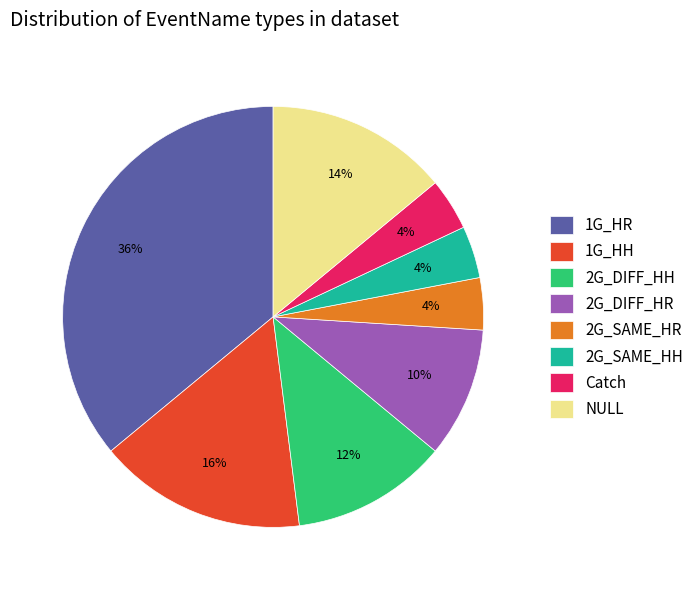

What is the ratio of the value at 1G_HR to the value at 2G_SAME_HR?

9.0